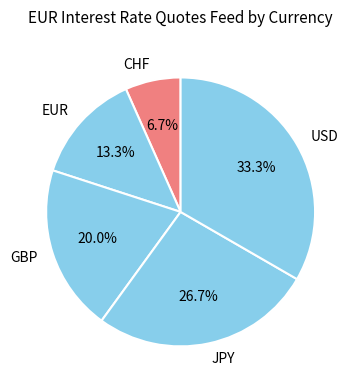

The USD slice represents 42% of the pie. True or false?

False